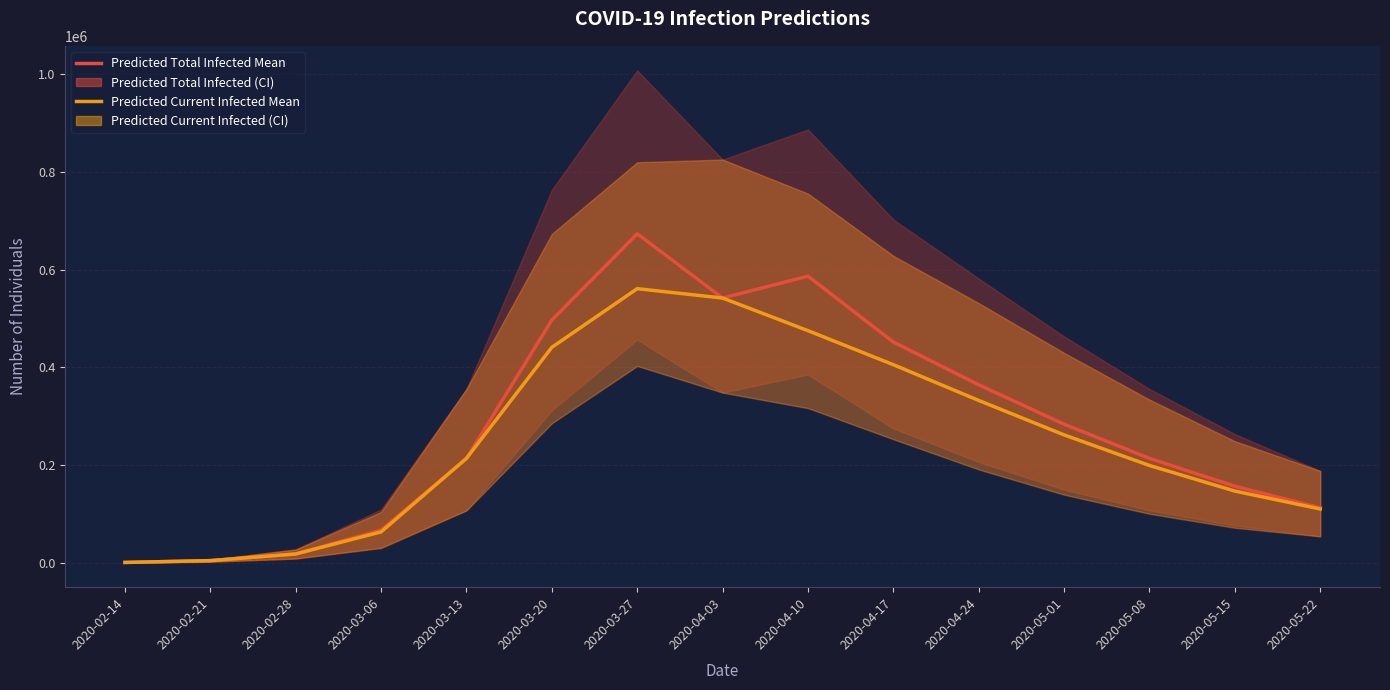

List the labels in order of predicted_total_infected_mean value, smallest first.

2020-02-14, 2020-02-21, 2020-02-28, 2020-03-06, 2020-05-22, 2020-05-15, 2020-03-13, 2020-05-08, 2020-05-01, 2020-04-24, 2020-04-17, 2020-03-20, 2020-04-03, 2020-04-10, 2020-03-27